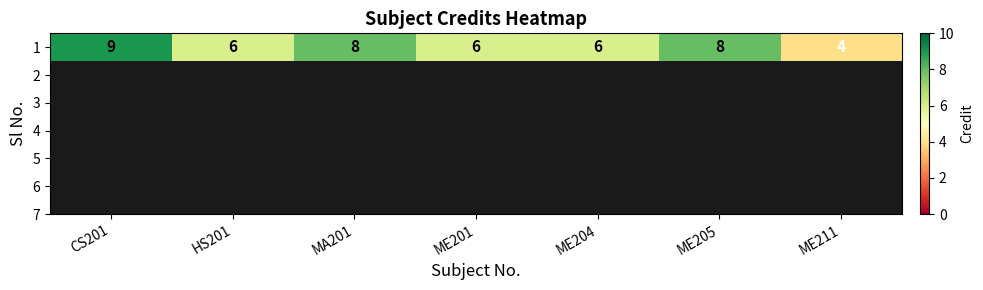

True or false: the data shows 4 at ME211.

True